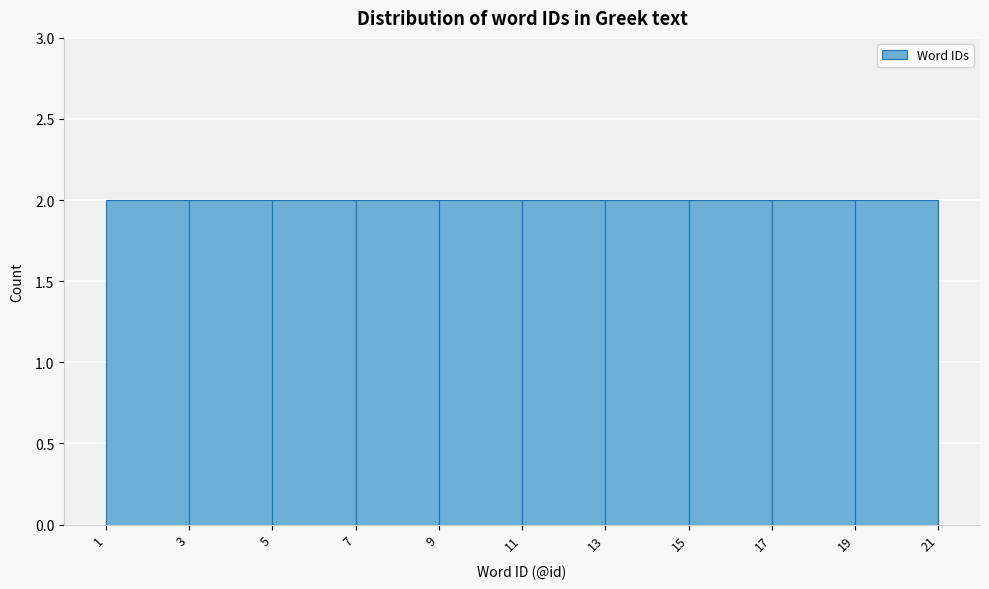

Reading left to right, transcribe this chart: for each bar, give the range it covers on the x-axis and its height. The values are not printed on the chart, so give them approximately, as read against the axis.

1 to 3: 2
3 to 5: 2
5 to 7: 2
7 to 9: 2
9 to 11: 2
11 to 13: 2
13 to 15: 2
15 to 17: 2
17 to 19: 2
19 to 21: 2